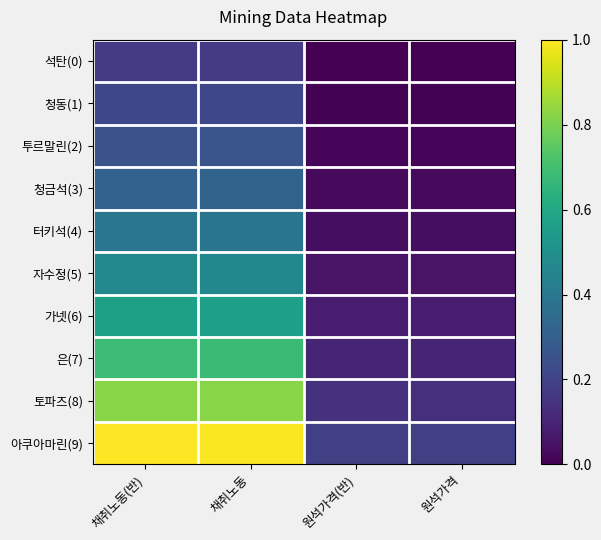

Count the number of categories in the chart.

4